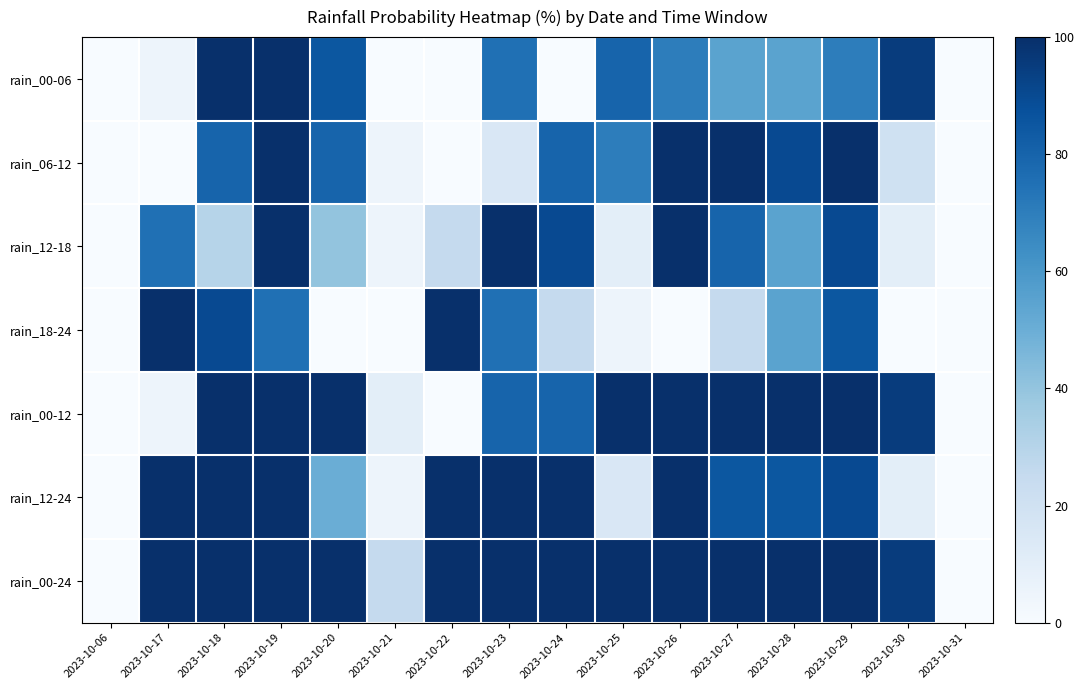

How many categories are shown in the chart?

16